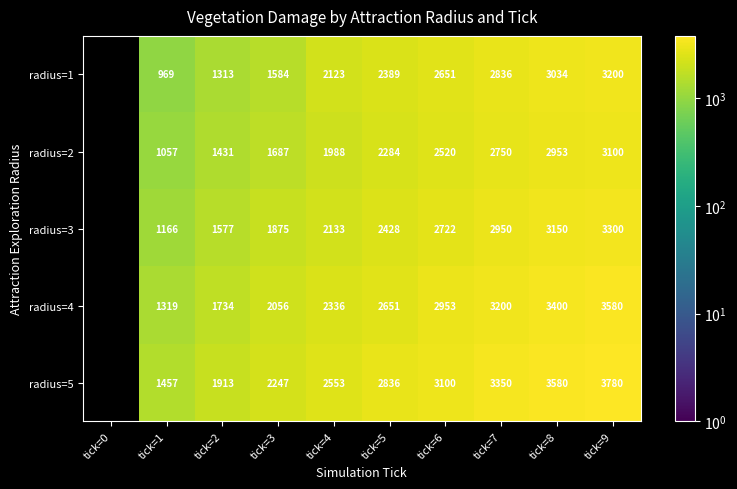

What is the spread (max minus min) of values at tick=8?

627